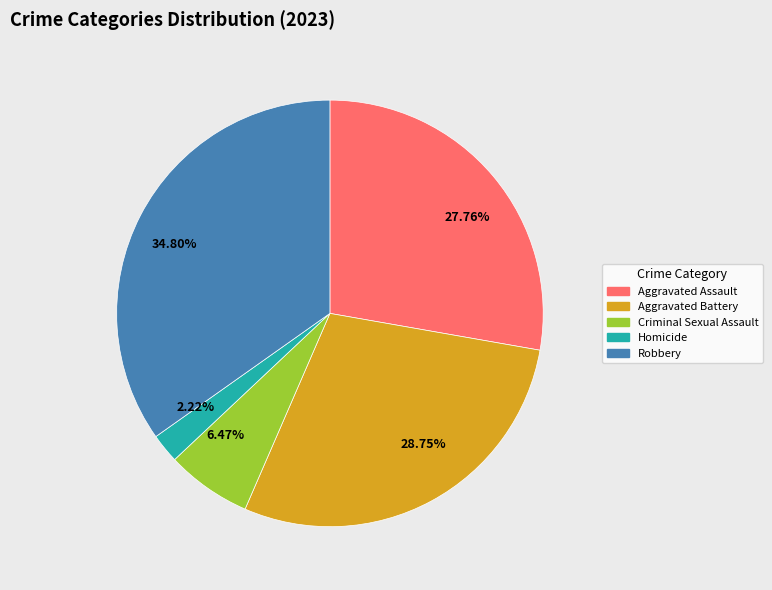

Which has a higher value, 2.22% or 6.47%?

6.47%